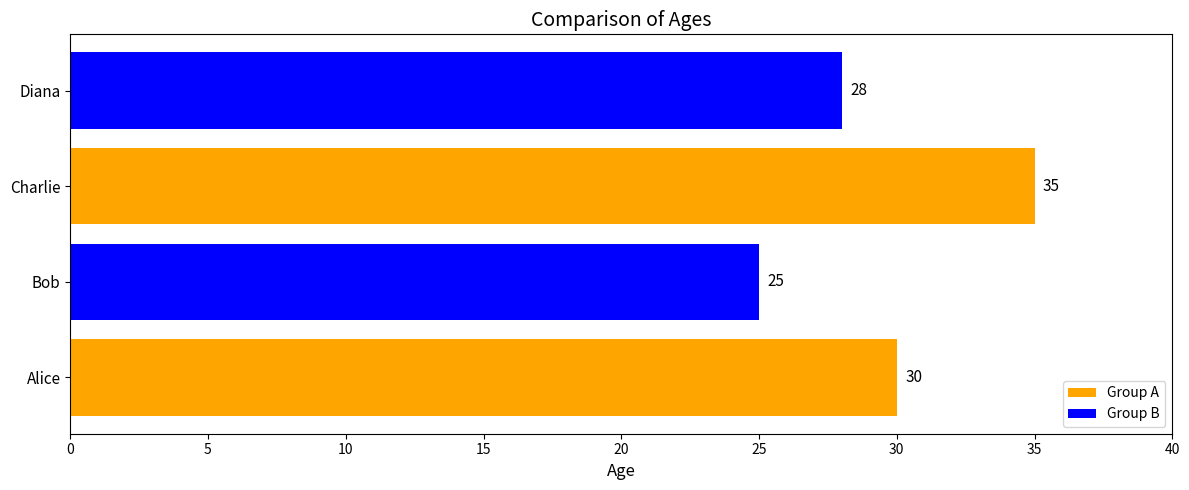

Reading bottom to top, what are all the values shown in this chart?

Alice=30	Bob=25	Charlie=35	Diana=28